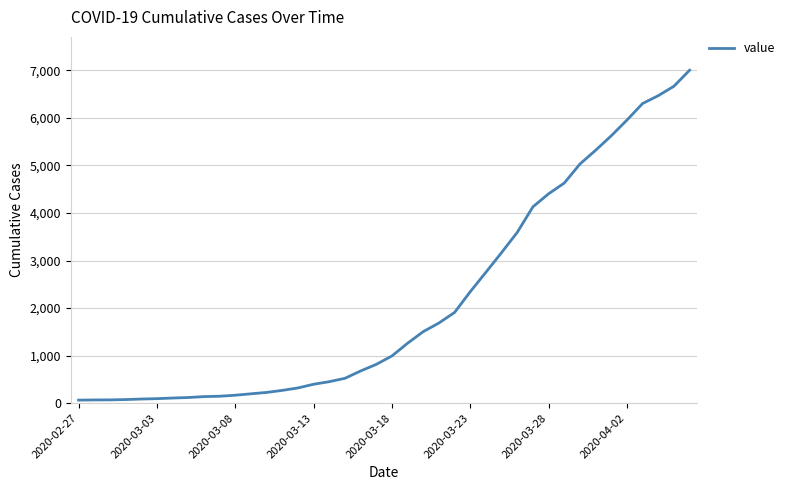

How many categories are shown in the chart?

40